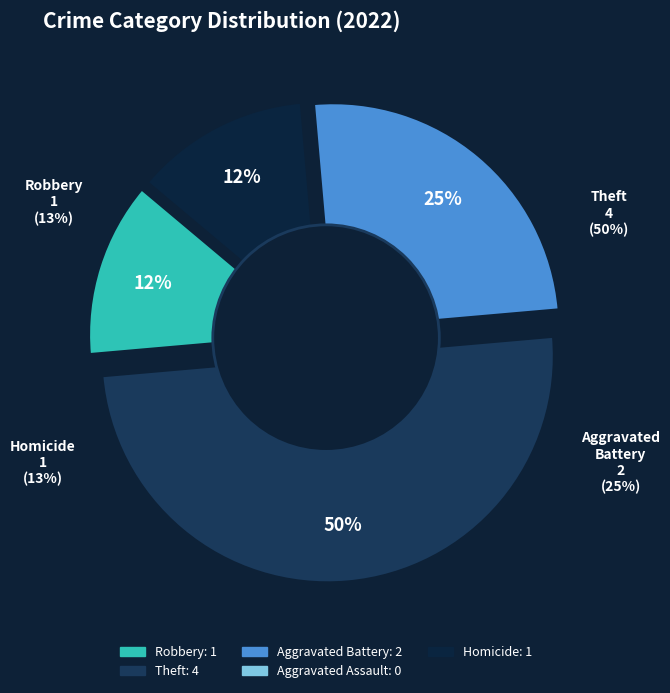

Is Aggravated Assault the majority of the pie?

No